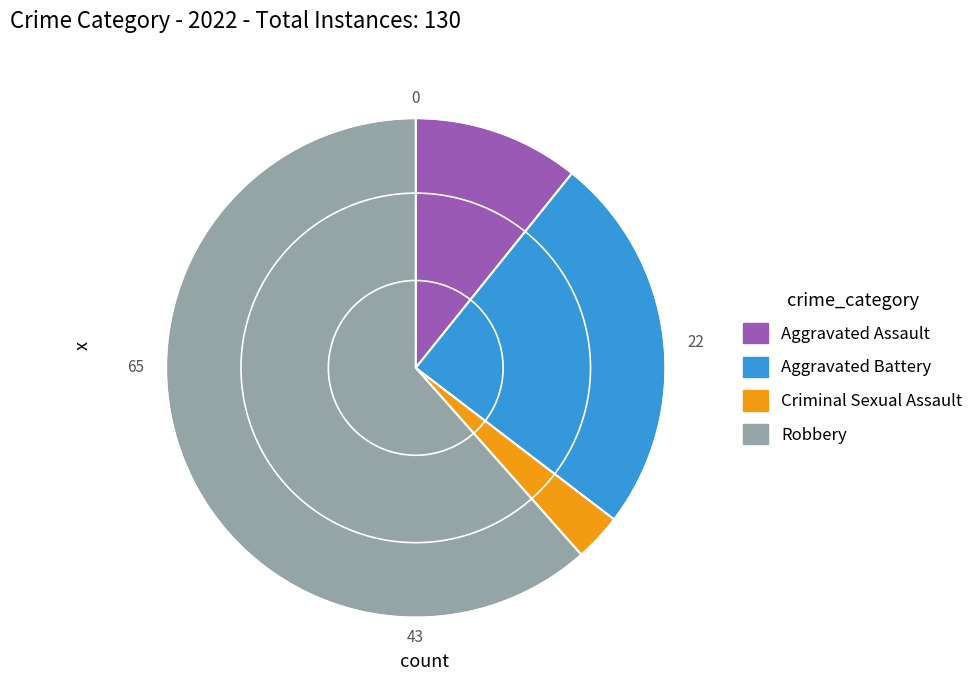

Does any single category account for the majority?

Yes